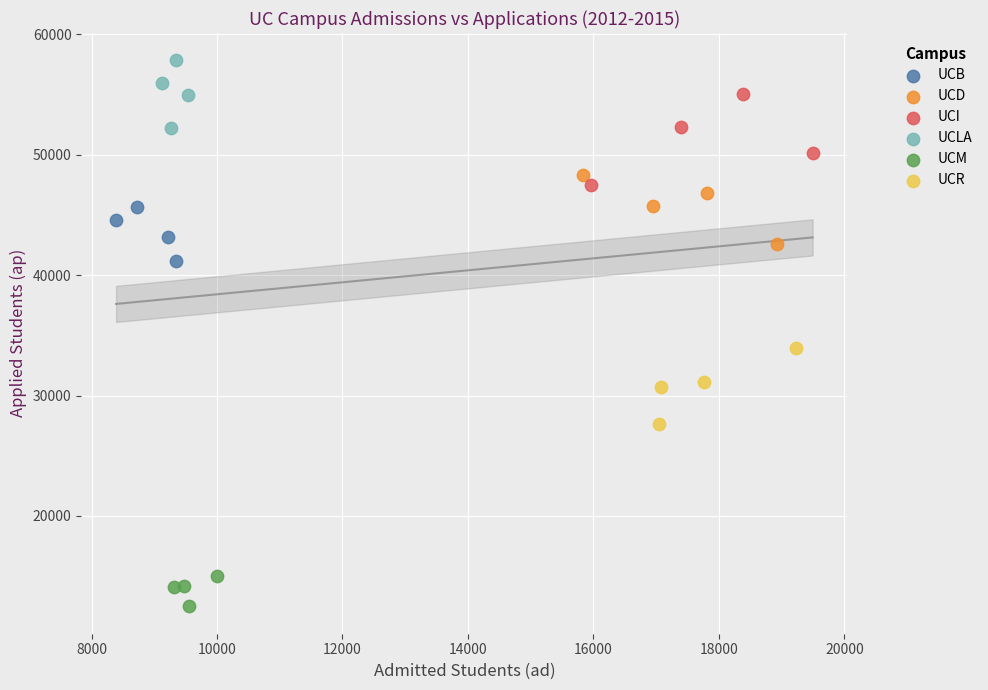

Which series has the widest spread of Y values?

UCI